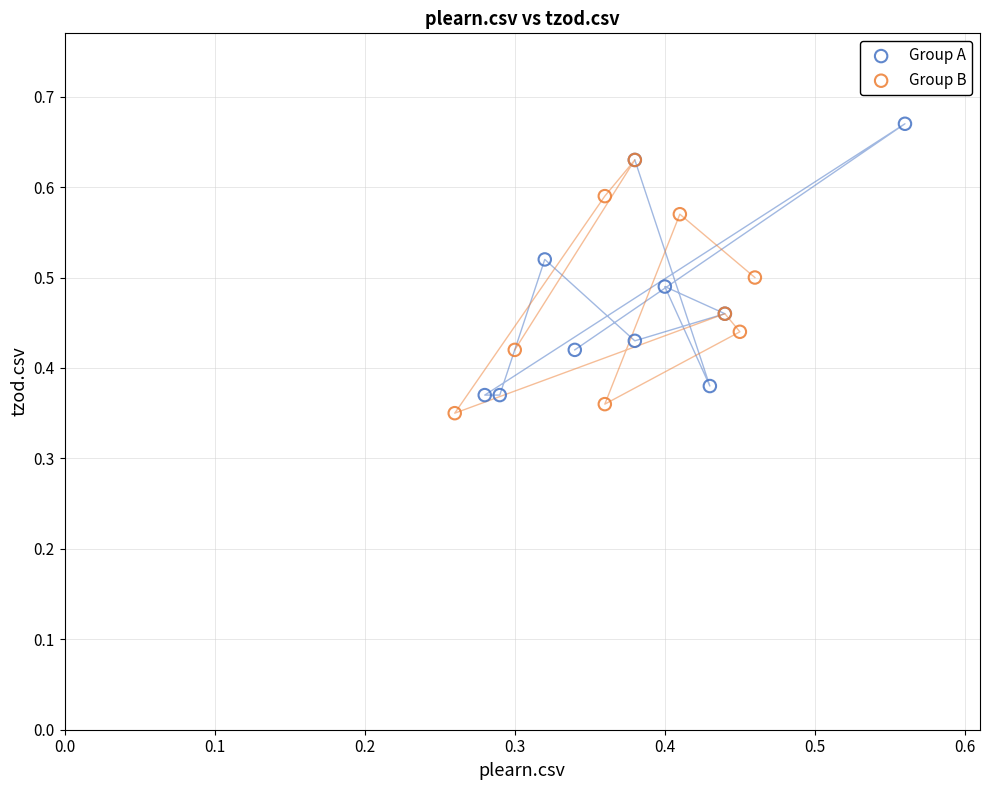

Which series reaches the maximum Y coordinate?

Group A